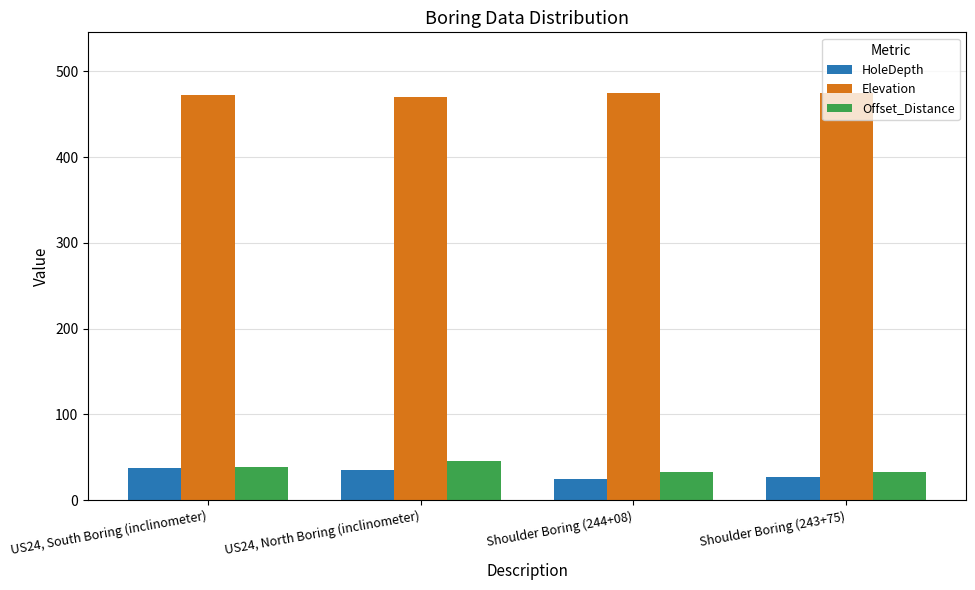

How many data points in Offset_Distance are less than 39?

2